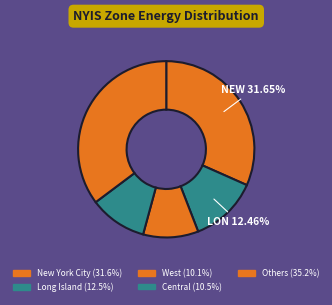

How many segments does this pie chart have?

5